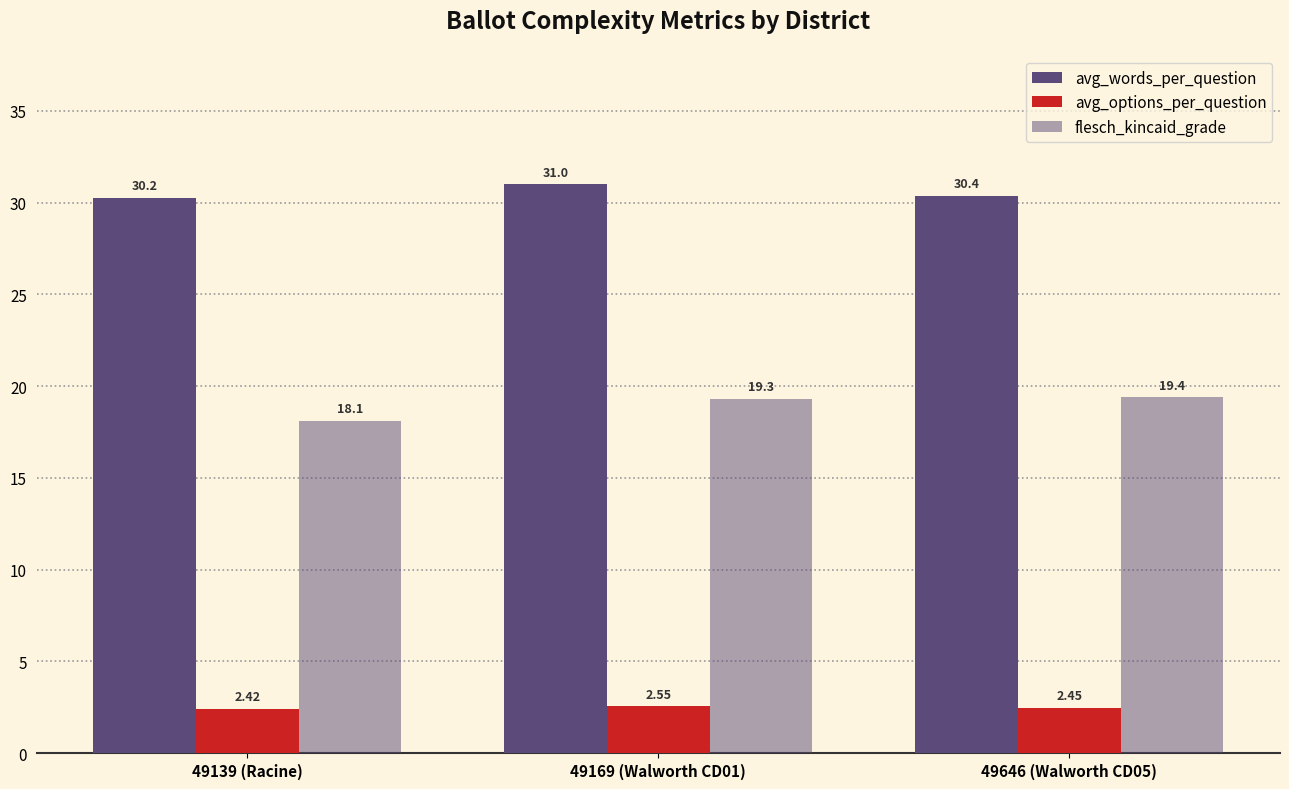

How many categories are shown in the chart?

3